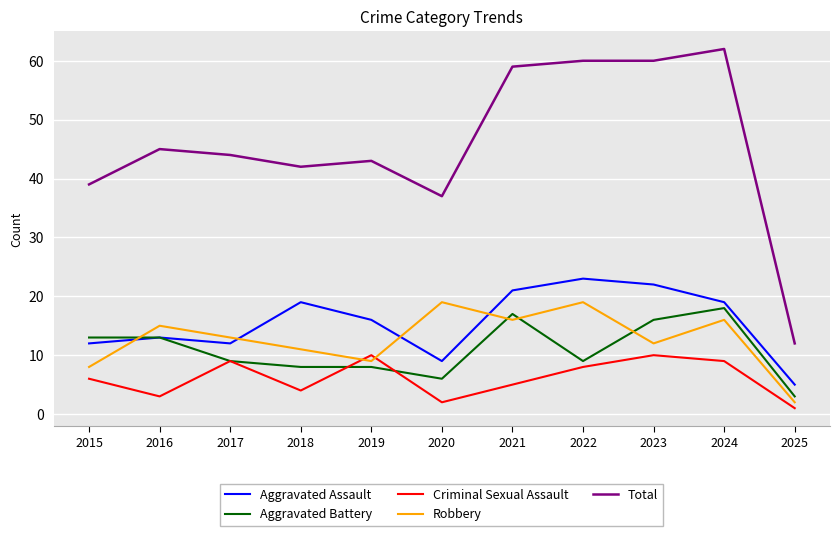

Reading left to right, list all the values displayed in this chart.

Aggravated Assault: 2015=12	2016=13	2017=12	2018=19	2019=16	2020=9	2021=21	2022=23	2023=22	2024=19	2025=5
Aggravated Battery: 2015=13	2016=13	2017=9	2018=8	2019=8	2020=6	2021=17	2022=9	2023=16	2024=18	2025=3
Criminal Sexual Assault: 2015=6	2016=3	2017=9	2018=4	2019=10	2020=2	2021=5	2022=8	2023=10	2024=9	2025=1
Robbery: 2015=8	2016=15	2017=13	2018=11	2019=9	2020=19	2021=16	2022=19	2023=12	2024=16	2025=2
Total: 2015=39	2016=45	2017=44	2018=42	2019=43	2020=37	2021=59	2022=60	2023=60	2024=62	2025=12